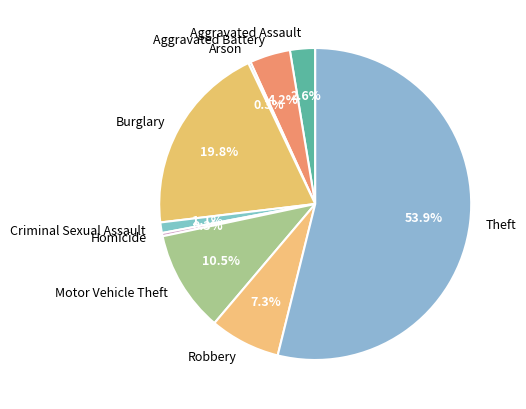

Which slice is the largest?

Theft